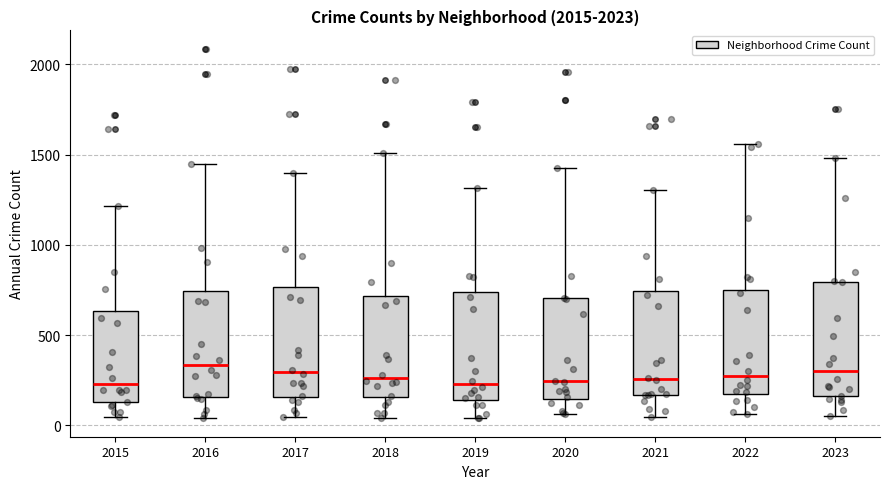

Reading left to right, transcribe this box plot: for each box, give where its median line is, the range the box spans, and where its two whiskers end, as read against the y-axis. The values are not printed on the chart, so give them approximately, as read against the axis.

2015: median 250, box 150 to 650, whiskers 50 to 1200
2016: median 350, box 150 to 750, whiskers 50 to 1450
2017: median 300, box 150 to 750, whiskers 50 to 1400
2018: median 250, box 150 to 700, whiskers 50 to 1500
2019: median 250, box 150 to 750, whiskers 50 to 1300
2020: median 250, box 150 to 700, whiskers 50 to 1450
2021: median 250, box 150 to 750, whiskers 50 to 1300
2022: median 300, box 200 to 750, whiskers 50 to 1550
2023: median 300, box 150 to 800, whiskers 50 to 1500